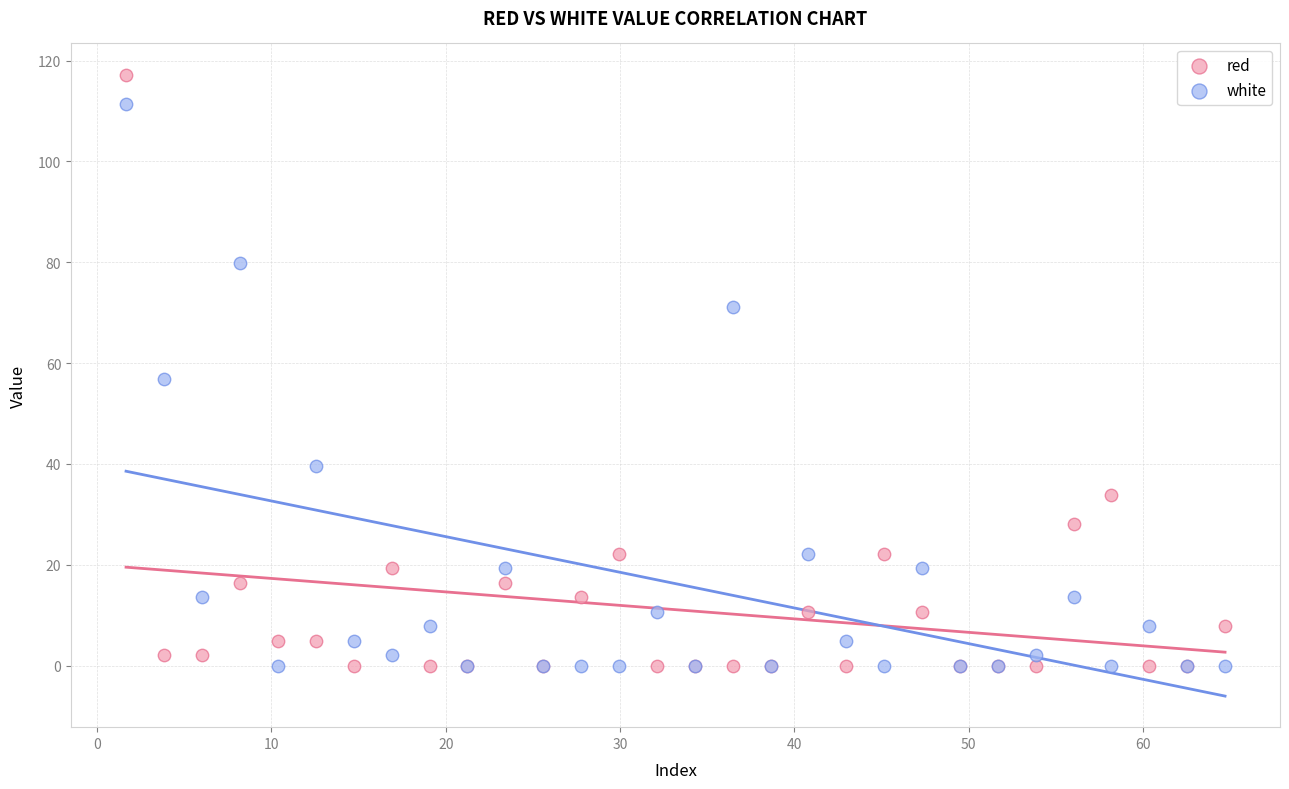

What are all the series names shown in the legend?

red, white